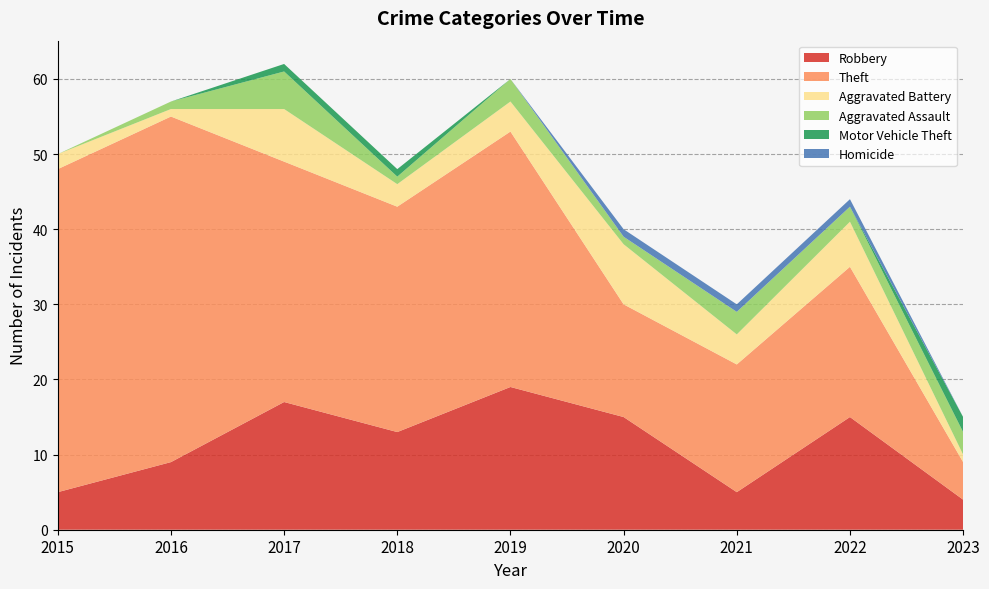

Reading left to right, what are all the values shown in this chart?

Robbery: 5	9	17	13	19	15	5	15	4
Theft: 43	46	32	30	34	15	17	20	5
Aggravated Battery: 2	1	7	3	4	8	4	6	1
Aggravated Assault: 0	1	5	1	3	1	3	2	3
Motor Vehicle Theft: 0	0	1	1	0	0	0	0	2
Homicide: 0	0	0	0	0	1	1	1	0